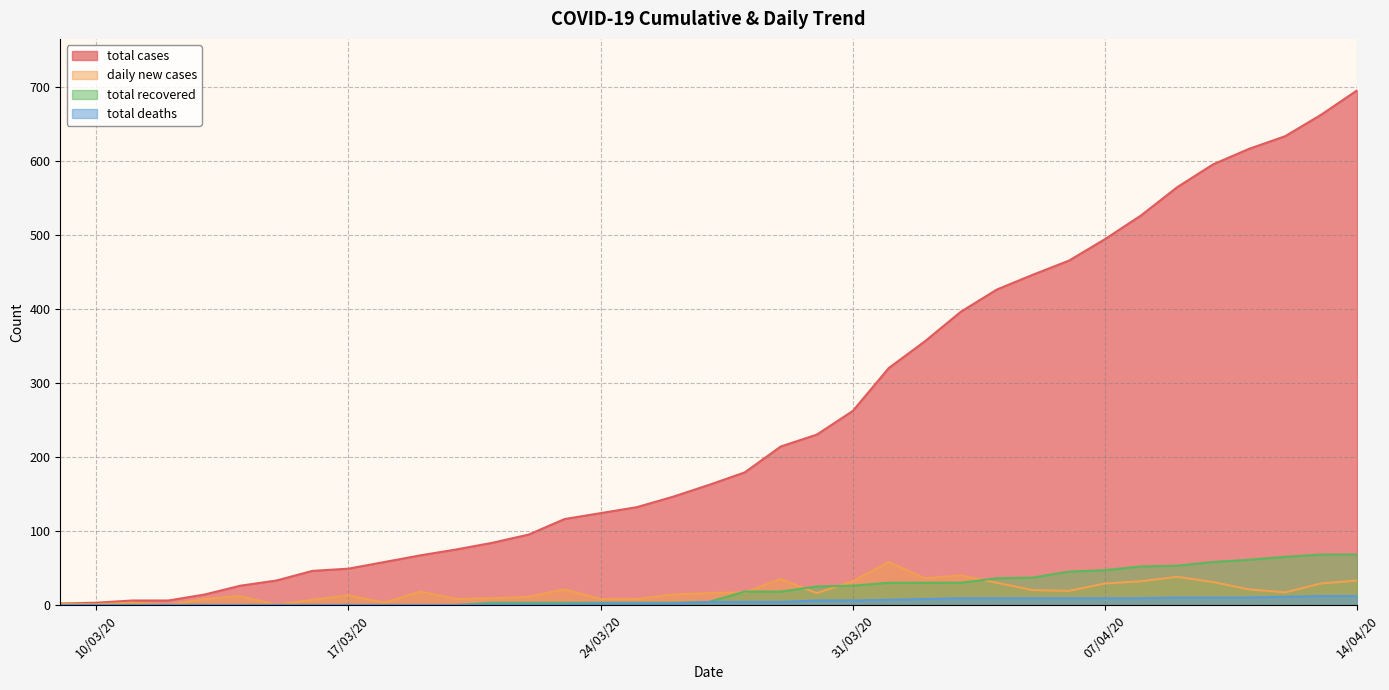

Between 30/03/20 and 22/03/20, which is larger?

30/03/20